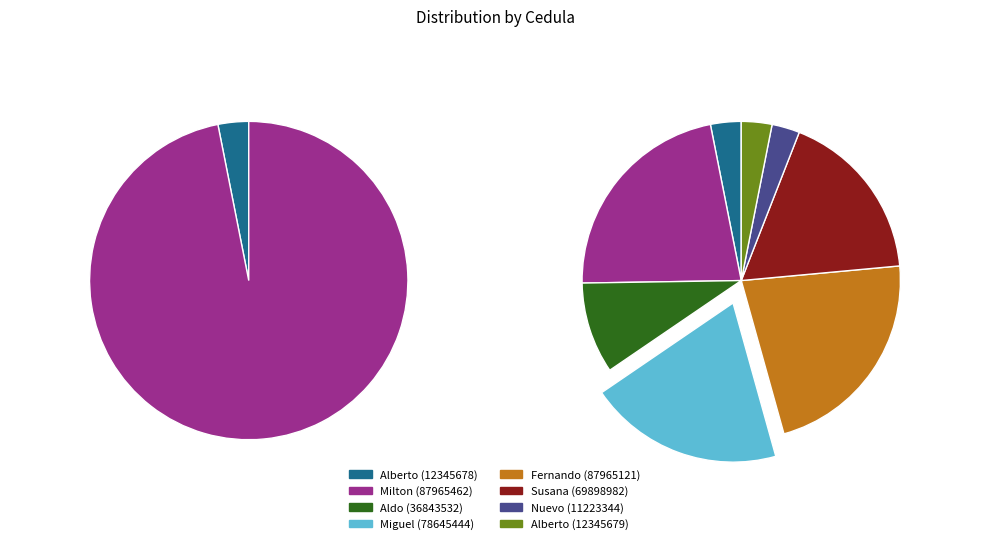

How many slices are in this pie chart?

8